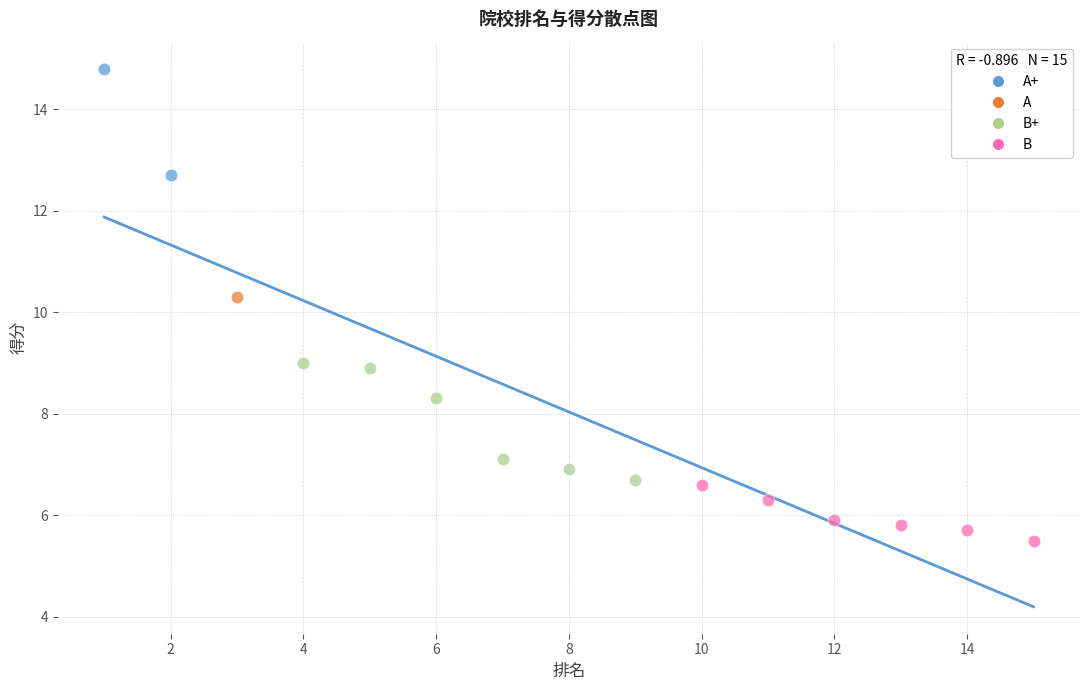

What are all the series names shown in the legend?

A+, A, B+, B